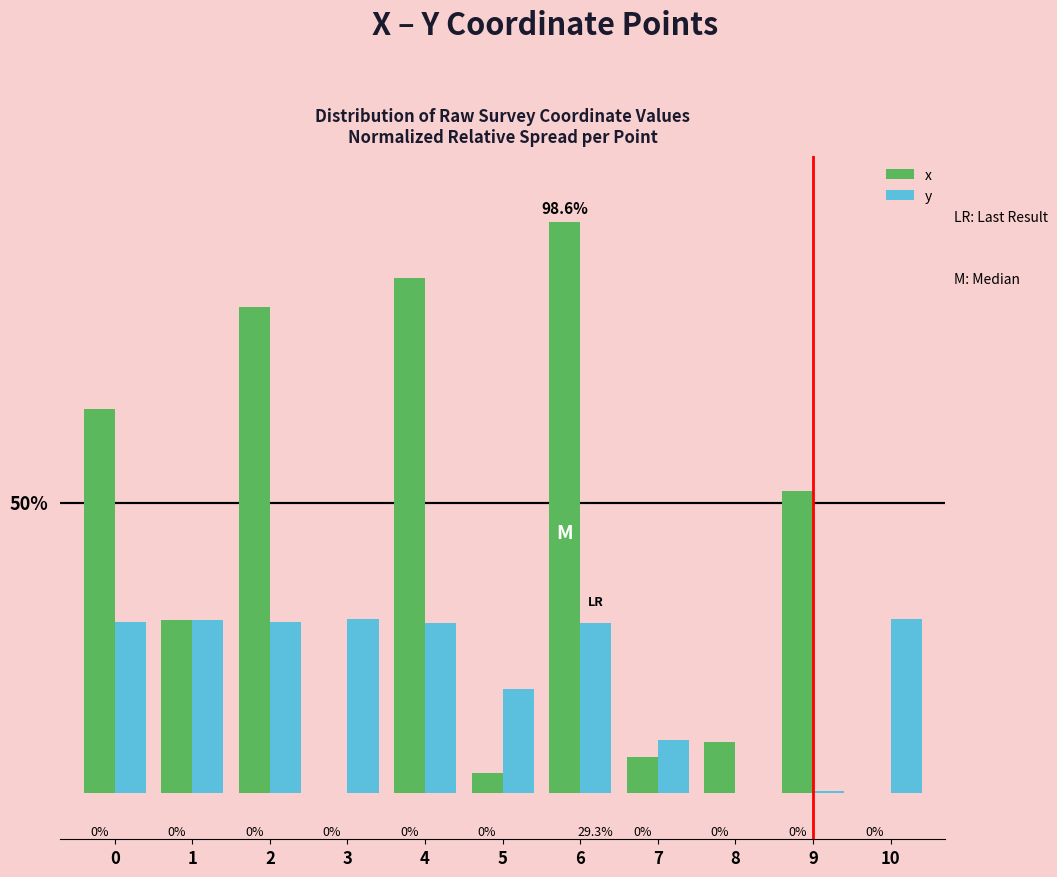

Is the value of x at 7 greater than the value of y at 4?

No